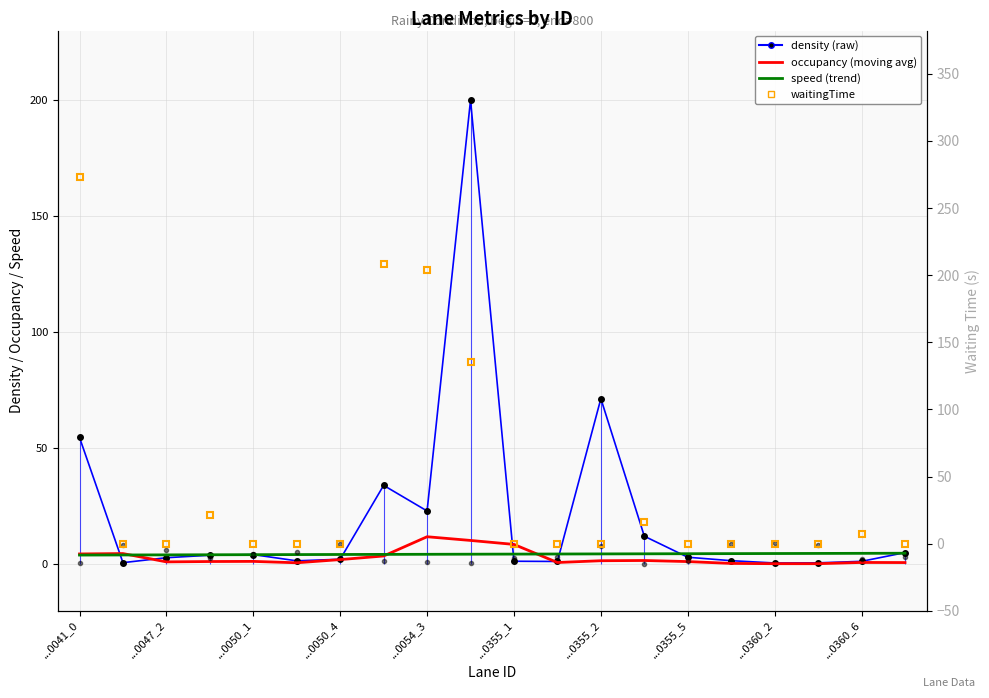

True or false: waitingTime and speed (trend) cross at least once.

True